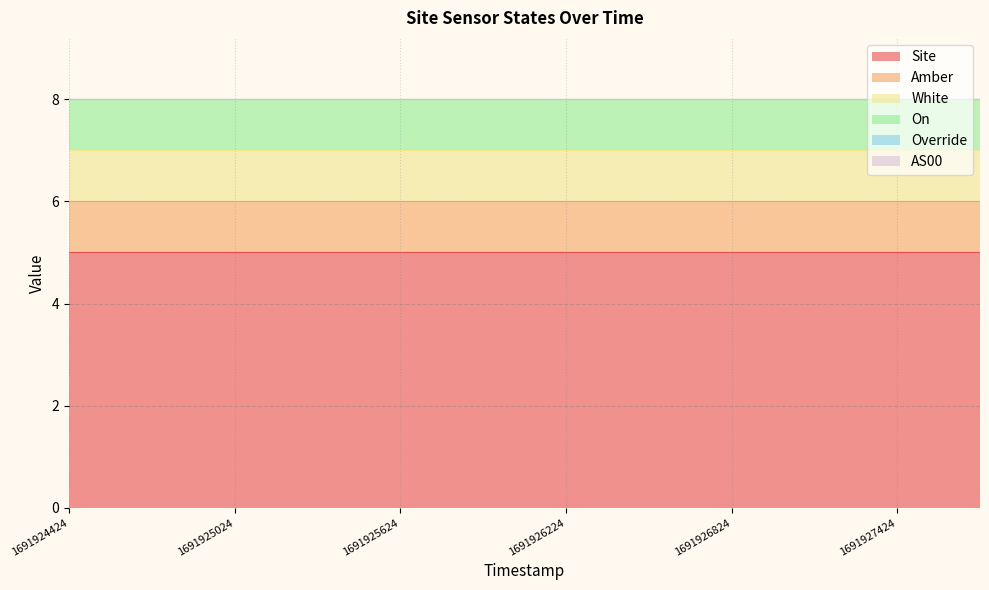

True or false: On and White intersect in this chart.

False